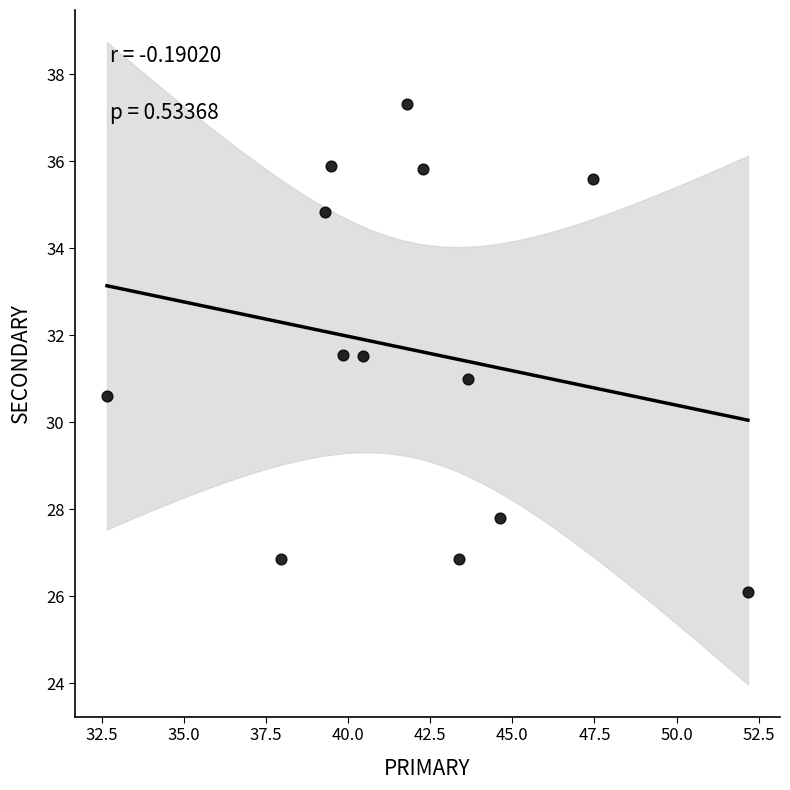

What is the range of Y values (max minus min)?

11.2